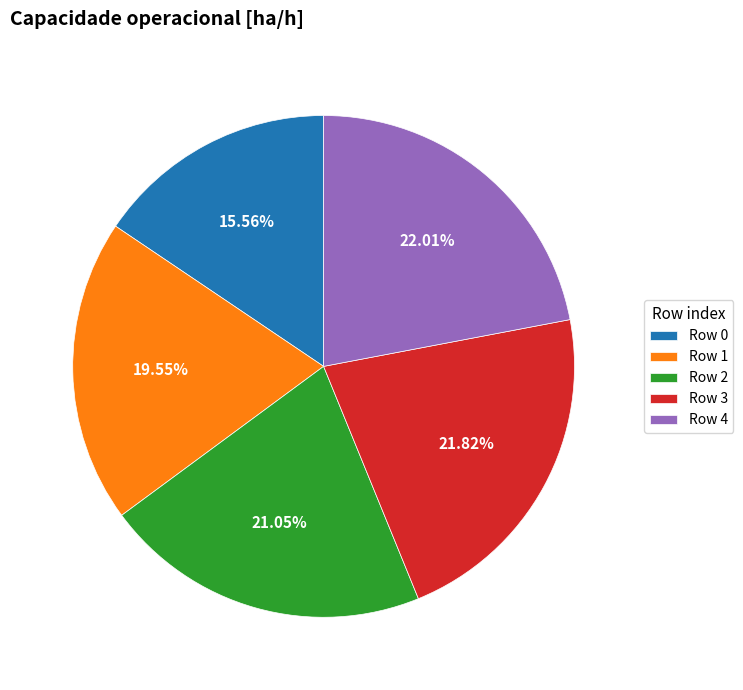

Which has a higher value, Row 3 or Row 2?

Row 3